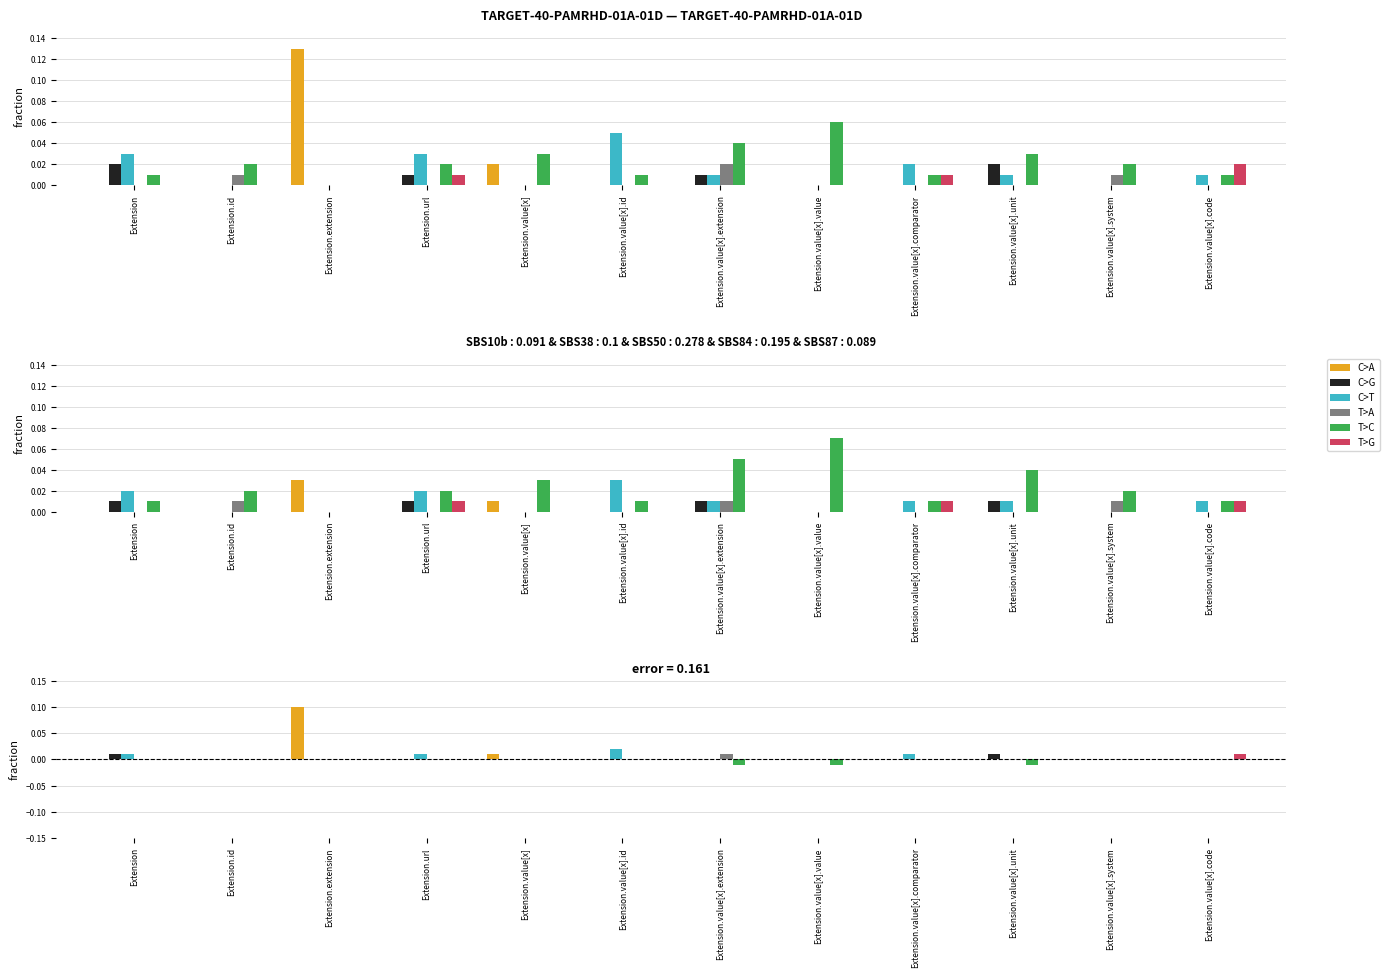

Count the C>T values in the range 0 to 1.

12